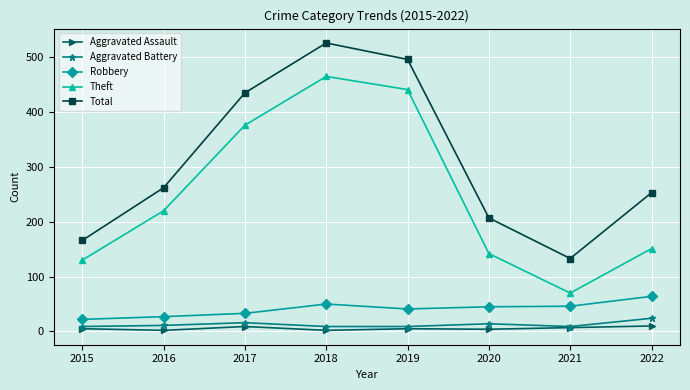

In Theft, how many points are higher than both neighbors (excluding endpoints)?

1